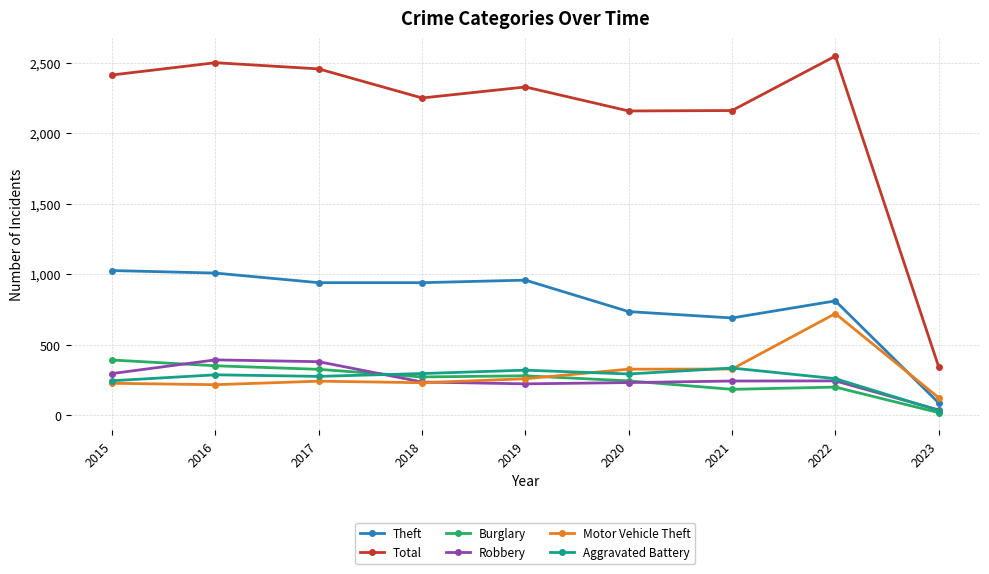

What is the spread (max minus min) of values at 2021?

1976